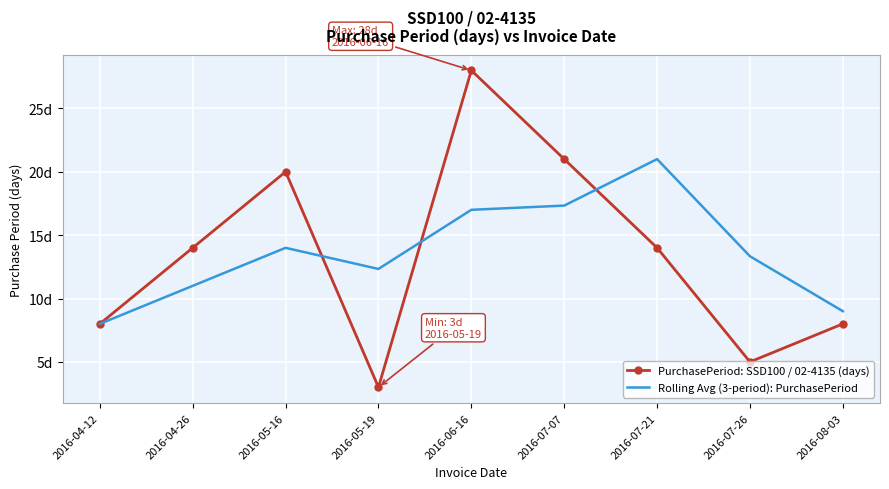

What are all the series names shown in the legend?

PurchasePeriod: SSD100 / 02-4135 (days), Rolling Avg (3-period): PurchasePeriod